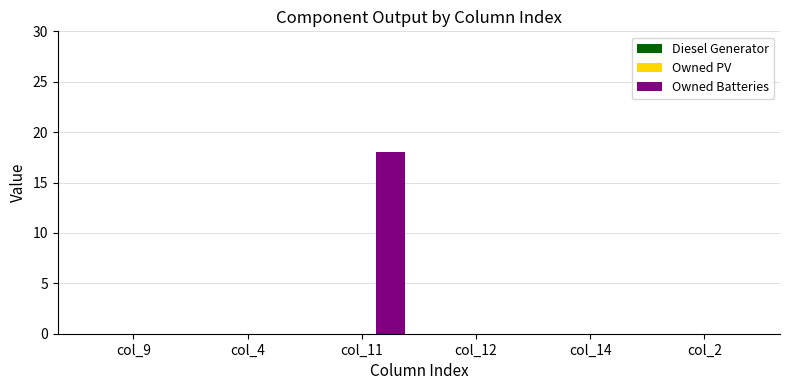

The value at col_11 is 18. True or false?

True